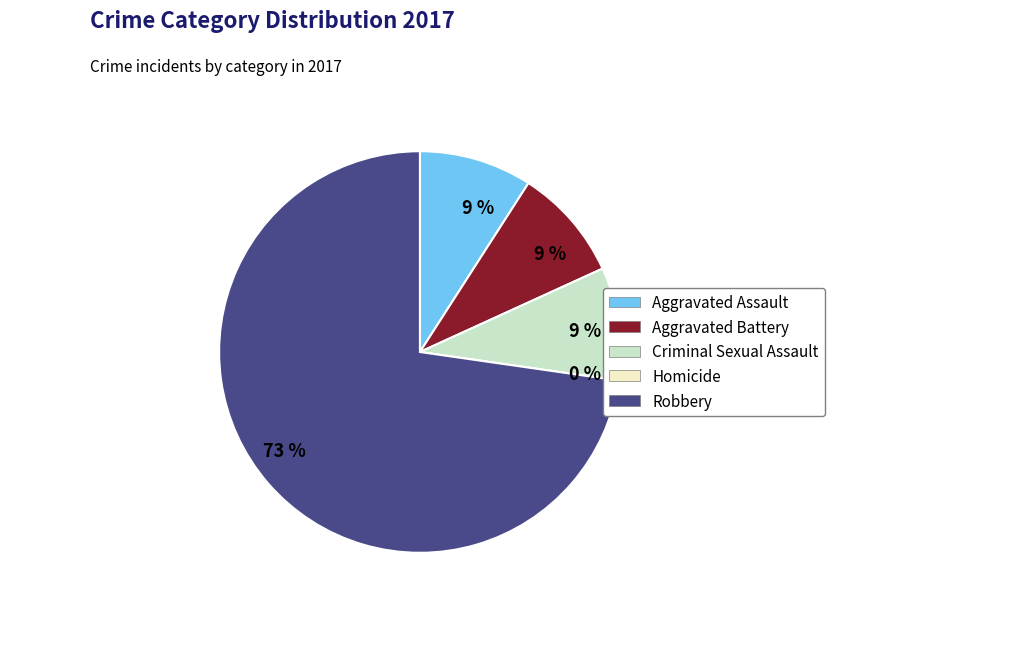

What is the change in value from Aggravated Assault to Homicide?

-1